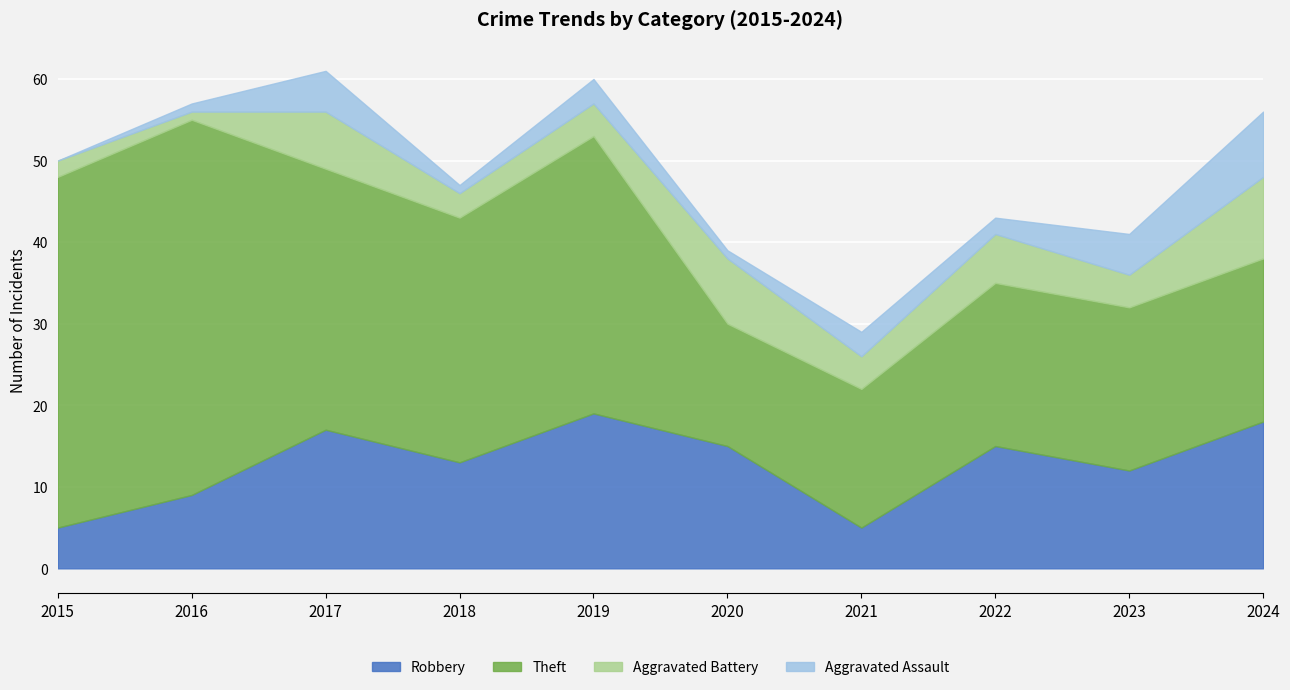

Reading right to left, extract all data points from this chart.

Robbery: 2024=18	2023=12	2022=15	2021=5	2020=15	2019=19	2018=13	2017=17	2016=9	2015=5
Theft: 2024=20	2023=20	2022=20	2021=17	2020=15	2019=34	2018=30	2017=32	2016=46	2015=43
Aggravated Battery: 2024=10	2023=4	2022=6	2021=4	2020=8	2019=4	2018=3	2017=7	2016=1	2015=2
Aggravated Assault: 2024=8	2023=5	2022=2	2021=3	2020=1	2019=3	2018=1	2017=5	2016=1	2015=0